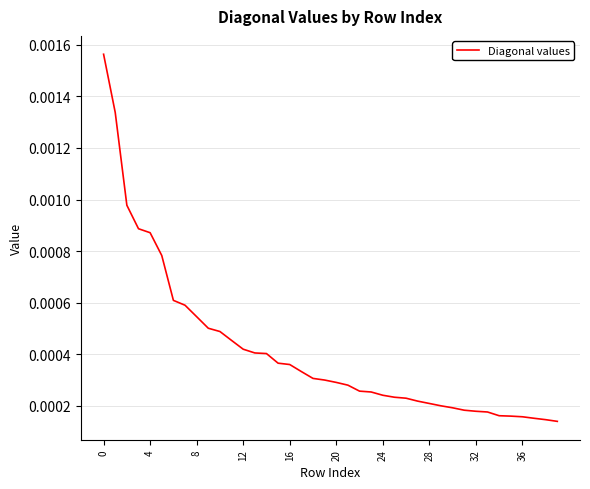

Does the chart have visible grid lines?

Yes